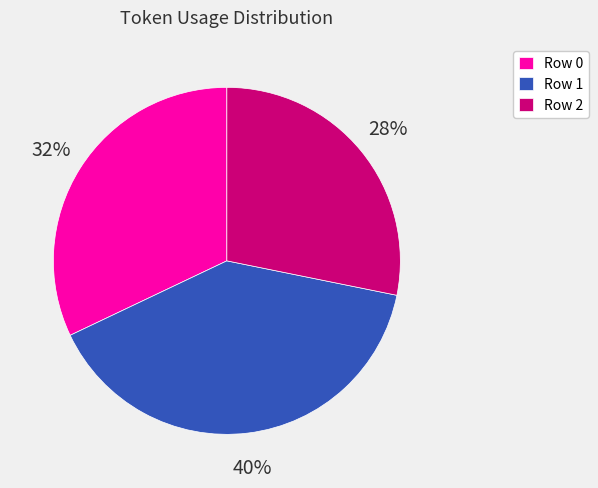

Between Row 1 and Row 2, which is larger?

Row 1